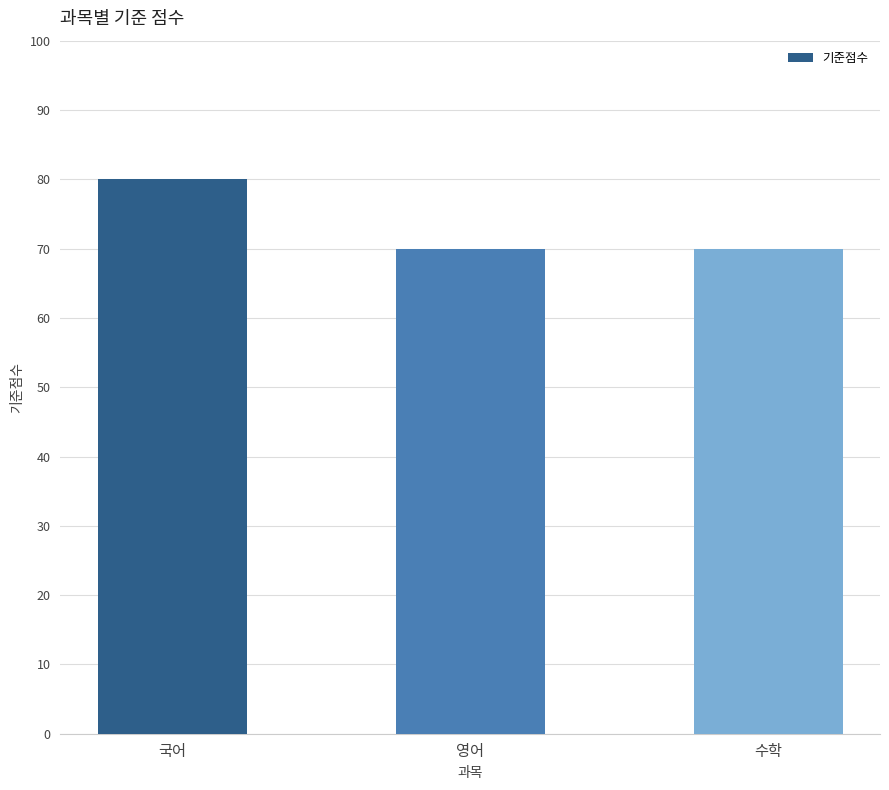

What is the difference between the maximum and minimum values?

10